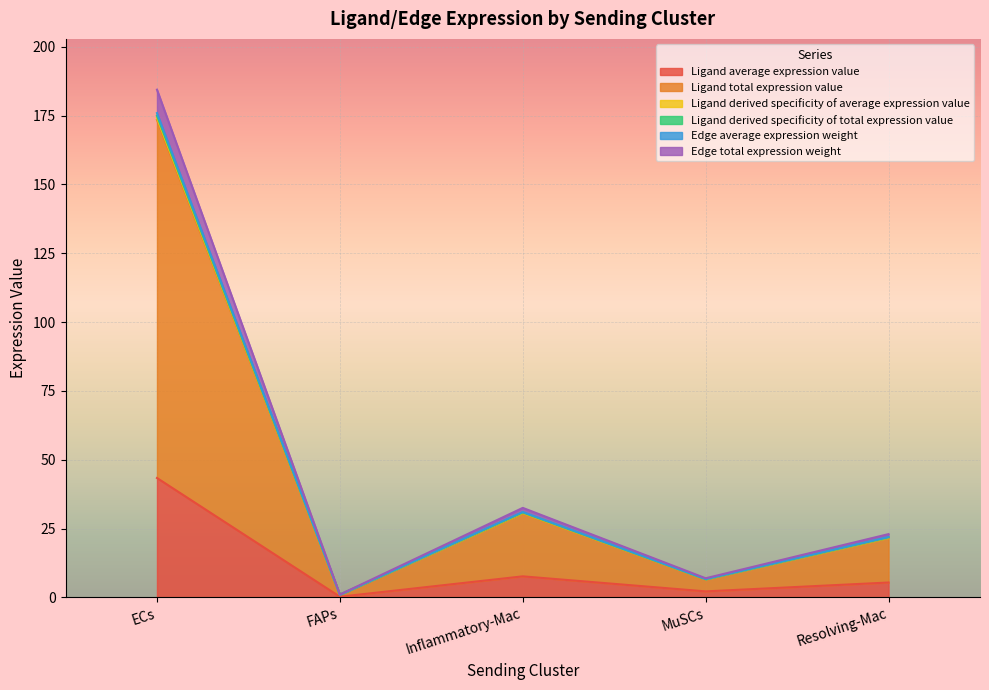

At which category does the chart reach its minimum across all series?

FAPs